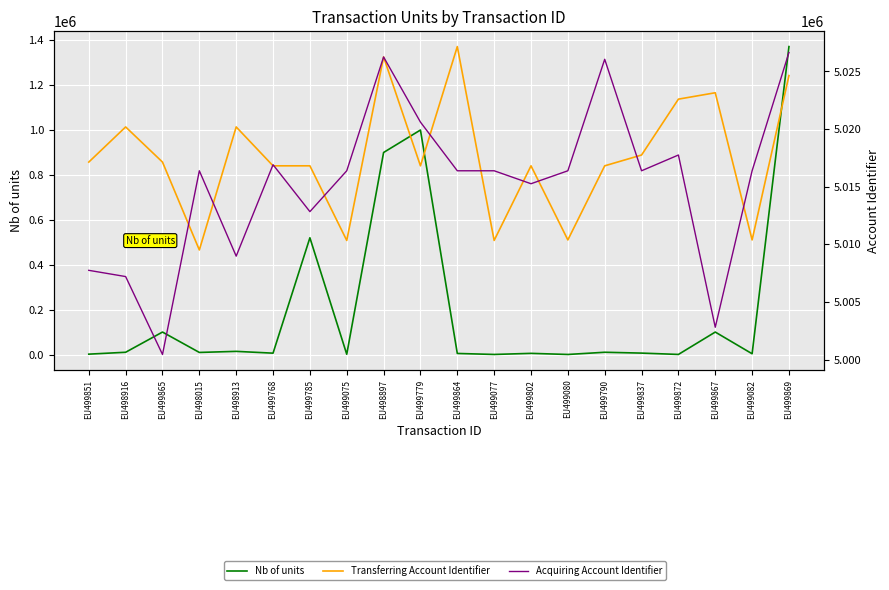

Where is the first local minimum for Transferring Account Identifier?

EU498015